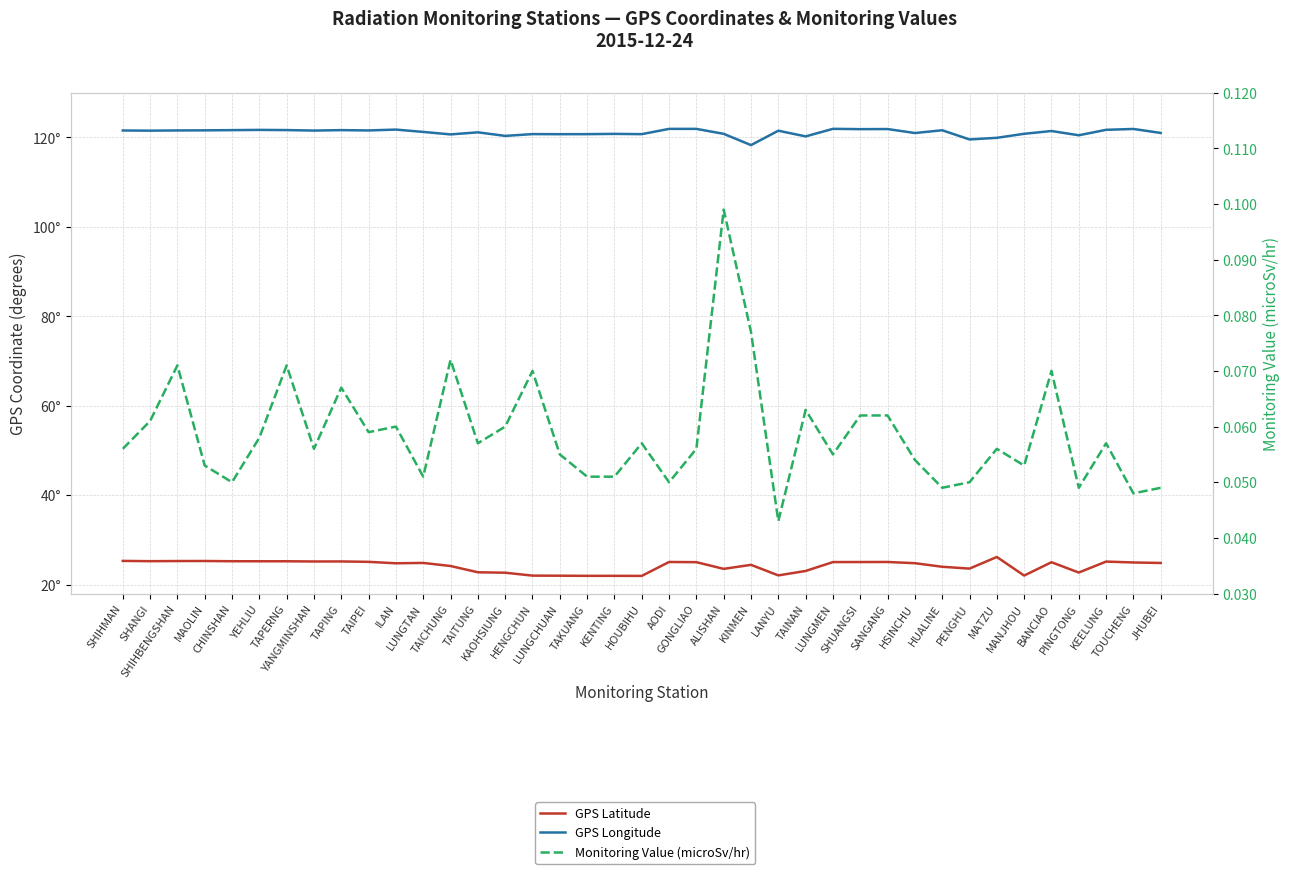

True or false: GPS Longitude and GPS Latitude cross at least once.

False